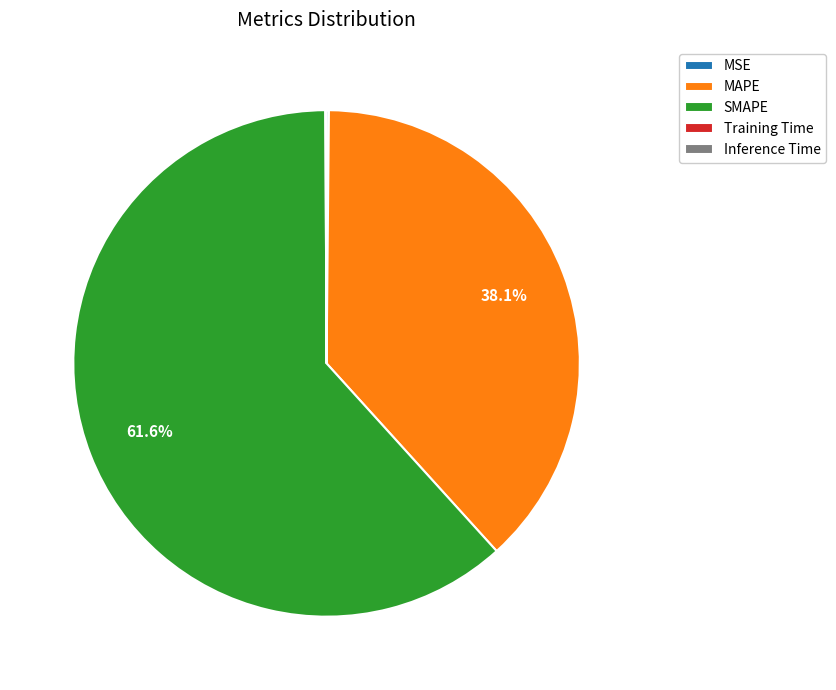

Which category has the biggest portion of the pie?

SMAPE